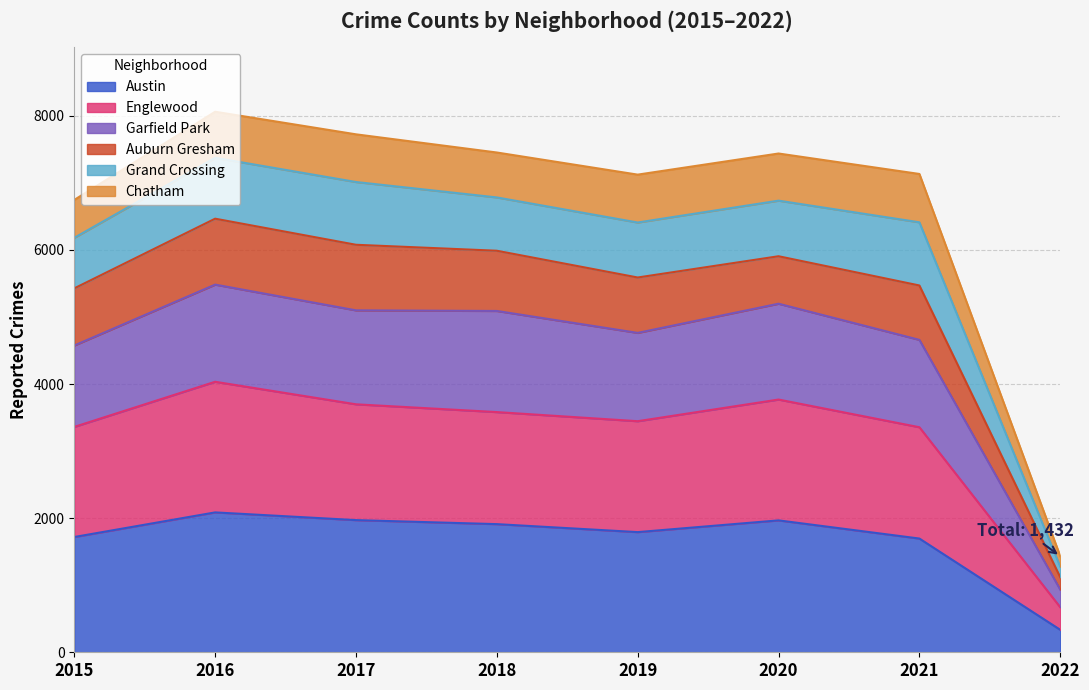

What is the minimum value for Austin?

335